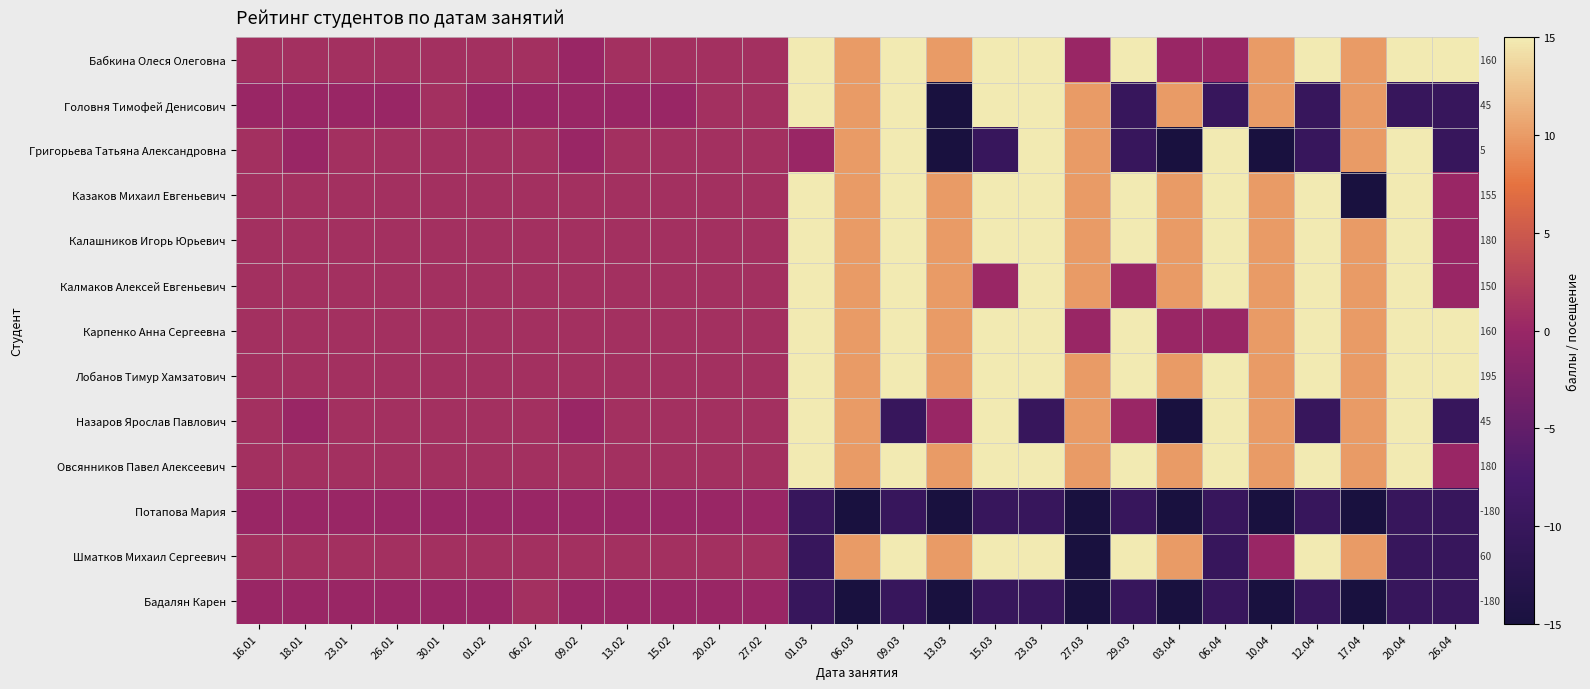

List the series in order of their peak value, lowest first.

Потапова Мария, Бадалян Карен, Бабкина Олеся Олеговна, Головня Тимофей Денисович, Григорьева Татьяна Александровна, Казаков Михаил Евгеньевич, Калашников Игорь Юрьевич, Калмаков Алексей Евгеньевич, Карпенко Анна Сергеевна, Лобанов Тимур Хамзатович, Назаров Ярослав Павлович, Овсянников Павел Алексеевич, Шматков Михаил Сергеевич